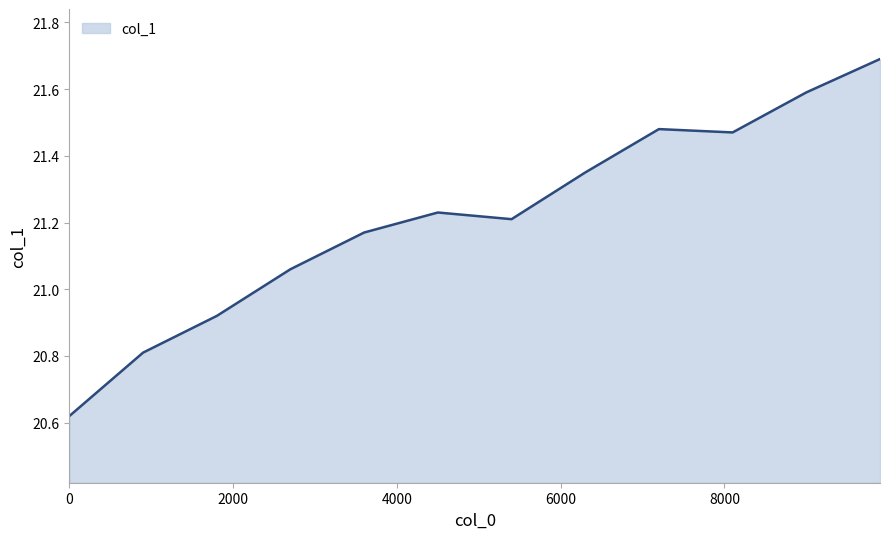

What is the difference between the maximum and minimum values?

1.1